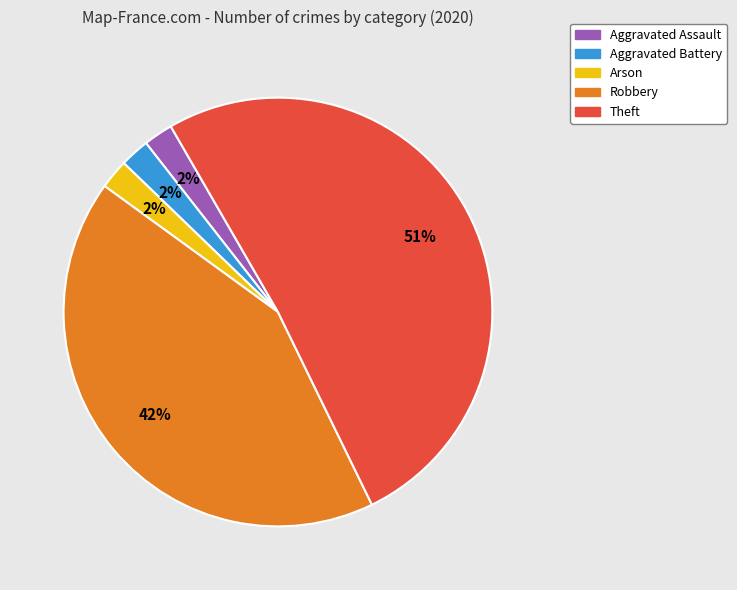

To the nearest percent, what percentage of the pie is Aggravated Assault?

2%